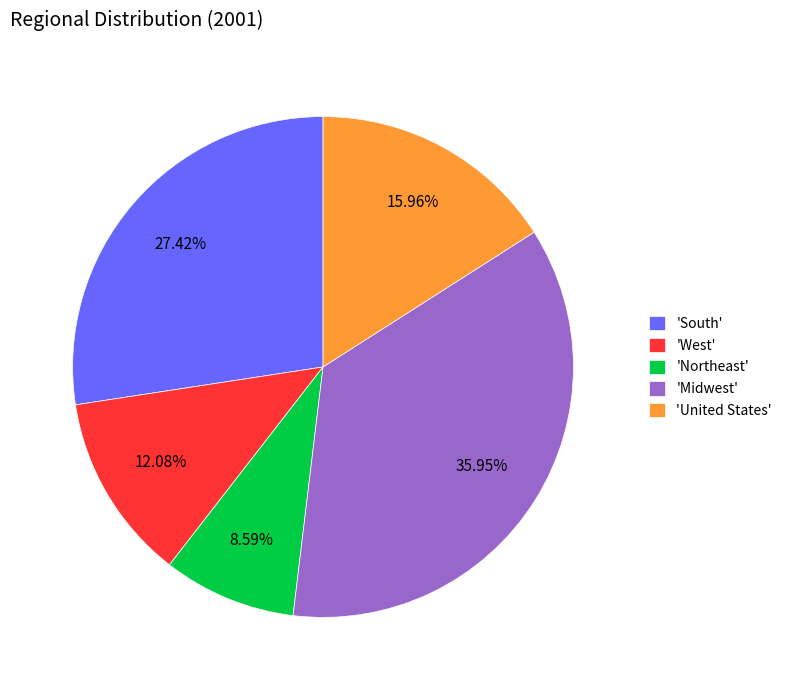

Rank the categories by value from highest to lowest.

'Midwest', 'South', 'United States', 'West', 'Northeast'